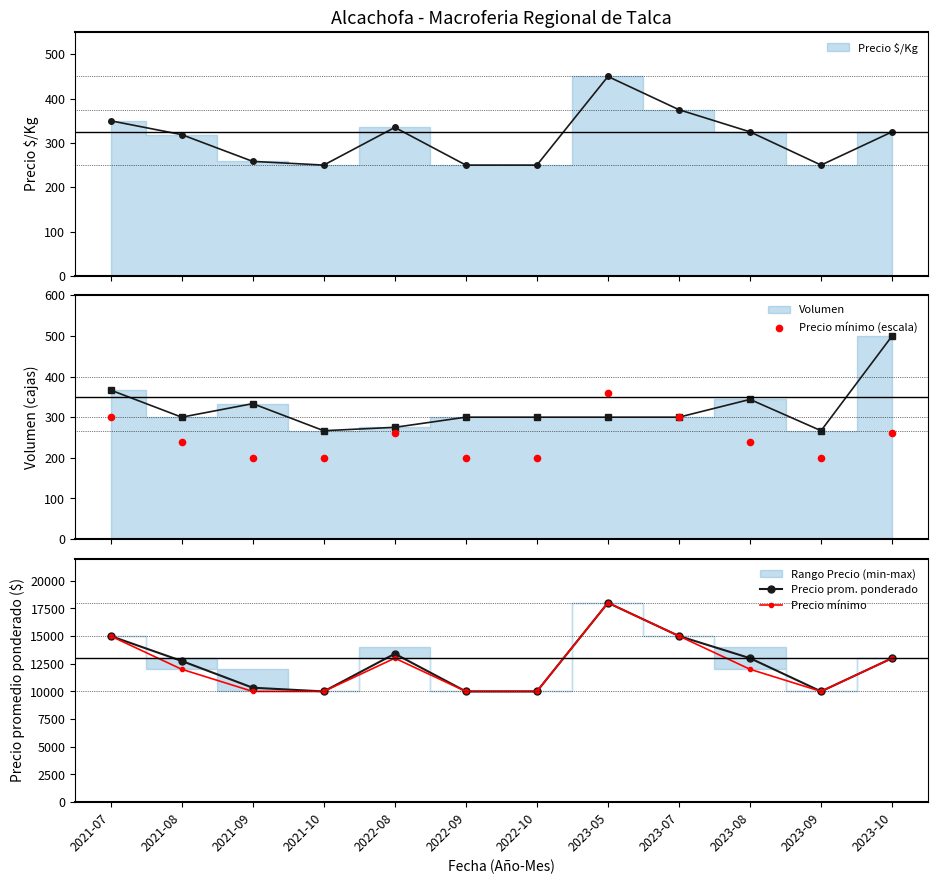

Is the value of Precio mínimo (escala) at 2022-09 greater than the value of Precio mínimo at 2023-05?

No